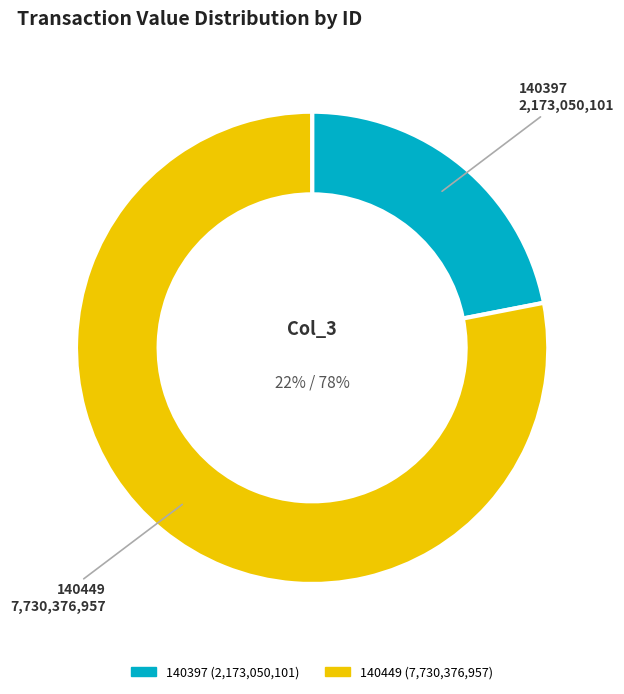

How many slices are in this pie chart?

2